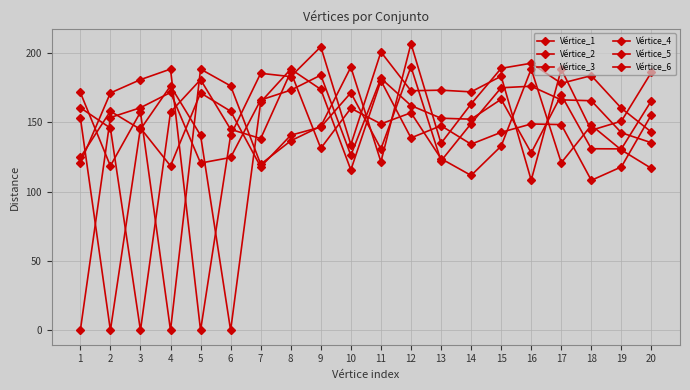

Reading left to right, extract all data points from this chart.

Vértice_1: 1=0.0	2=153.3	3=160.4	4=171.4	5=120.5	6=124.5	7=166.0	8=173.1	9=183.9	10=126.1	11=181.6	12=162.0	13=152.8	14=152.1	15=166.5	16=127.9	17=169.5	18=130.8	19=130.7	20=165.5
Vértice_2: 1=153.3	2=0.0	3=145.7	4=118.5	5=171.0	6=157.9	7=117.8	8=140.6	9=146.5	10=171.2	11=130.7	12=189.9	13=122.0	14=149.0	15=174.8	16=175.9	17=166.1	18=165.4	19=142.4	20=135.2
Vértice_3: 1=160.4	2=145.7	3=0.0	4=157.2	5=180.6	6=144.8	7=138.2	8=186.3	9=131.2	10=160.0	11=148.8	12=156.7	13=123.7	14=111.6	15=132.8	16=188.3	17=120.7	18=147.8	19=130.0	20=116.7
Vértice_4: 1=171.4	2=118.5	3=157.2	4=0.0	5=188.2	6=176.1	7=119.7	8=136.5	9=147.0	10=189.6	11=121.4	12=206.6	13=134.7	14=163.1	15=188.8	16=192.4	17=178.0	18=183.5	19=160.0	20=142.8
Vértice_5: 1=120.5	2=171.0	3=180.6	4=188.2	5=0.0	6=140.5	7=185.2	8=182.8	9=204.3	10=133.8	11=200.5	12=172.6	13=173.0	14=171.8	15=183.1	16=108.2	17=188.2	18=144.2	19=150.7	20=186.0
Vértice_6: 1=124.5	2=157.9	3=144.8	4=176.1	5=140.5	6=0.0	7=164.5	8=188.2	9=173.6	10=115.6	11=179.9	12=138.6	13=147.4	14=134.1	15=142.7	16=148.7	17=148.2	18=108.1	19=117.8	20=155.4